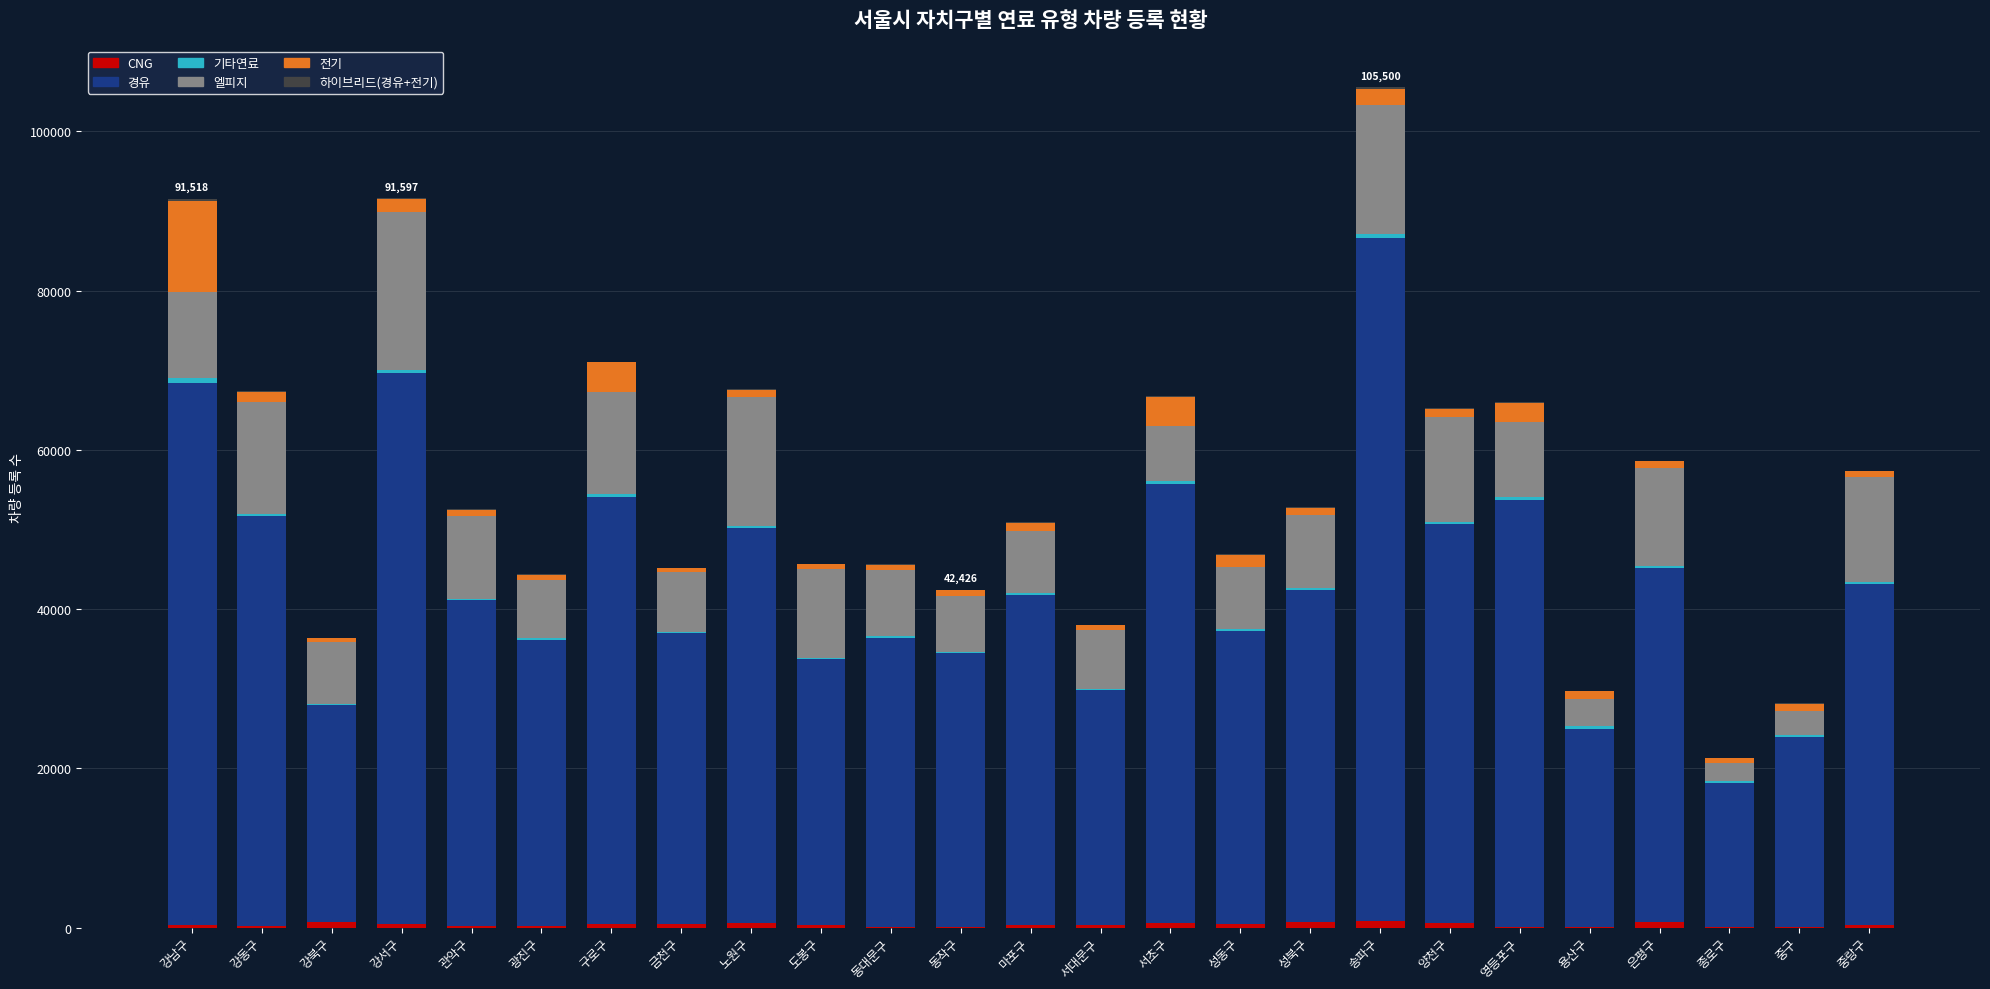

At which category is the sum across all series the highest?

송파구